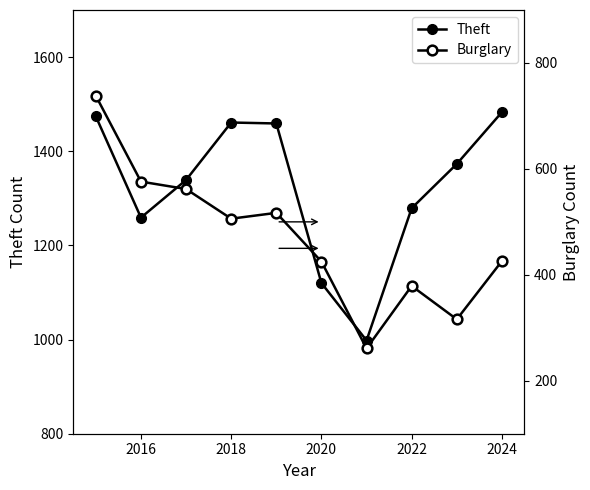

How many interior local peaks does the Burglary series have?

2